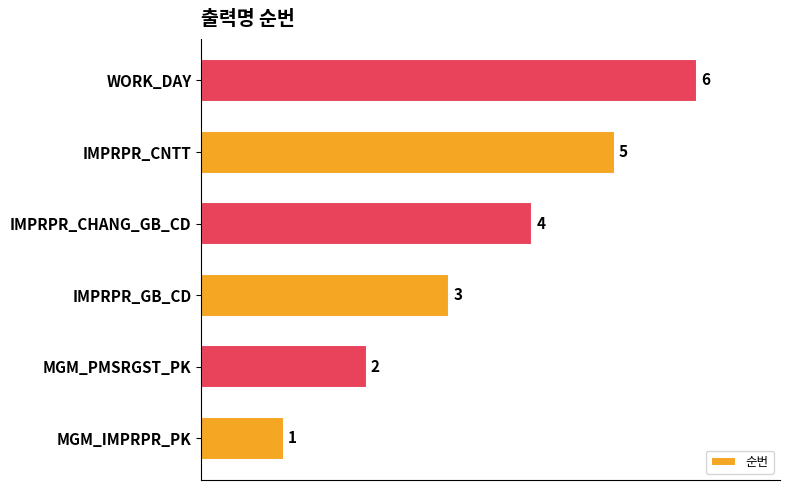

Rank the categories by value from lowest to highest.

MGM_IMPRPR_PK, MGM_PMSRGST_PK, IMPRPR_GB_CD, IMPRPR_CHANG_GB_CD, IMPRPR_CNTT, WORK_DAY